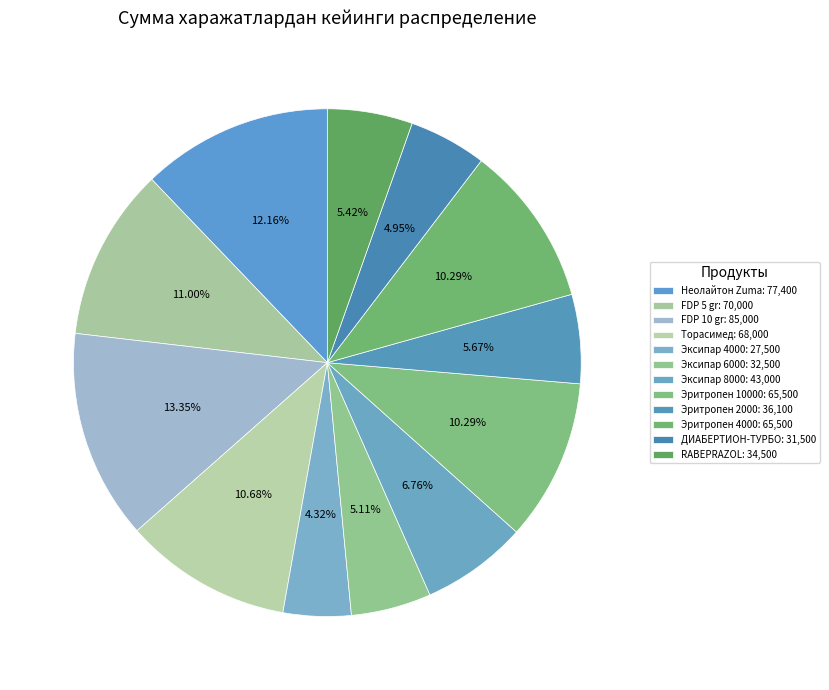

How much of the chart is everything except FDP 10 gr?

86.6%